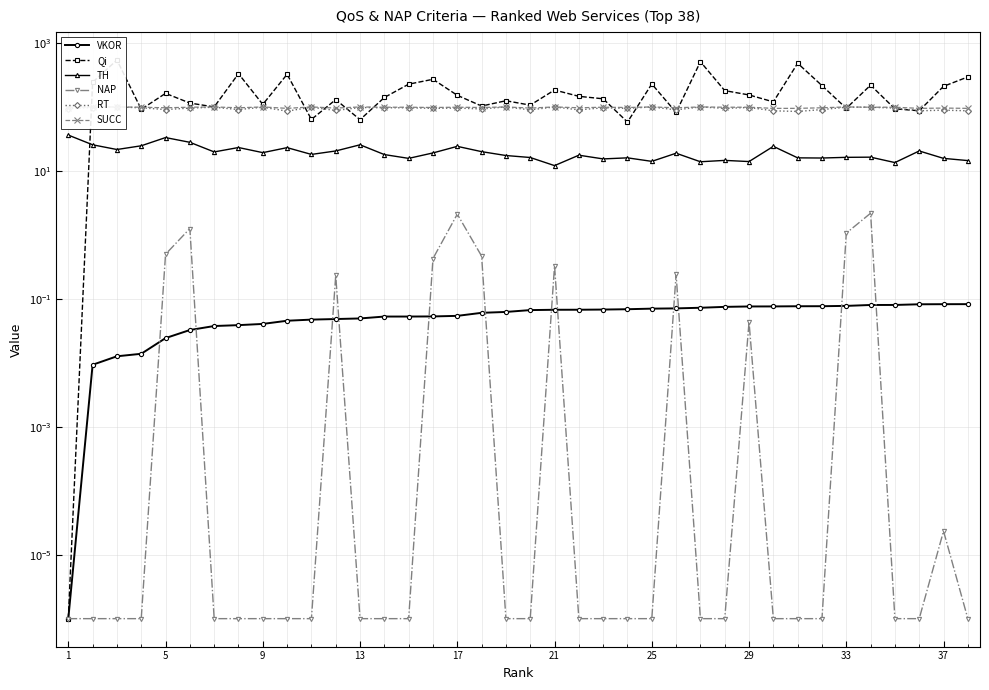

What is the highest value of the SUCC series?

100.0